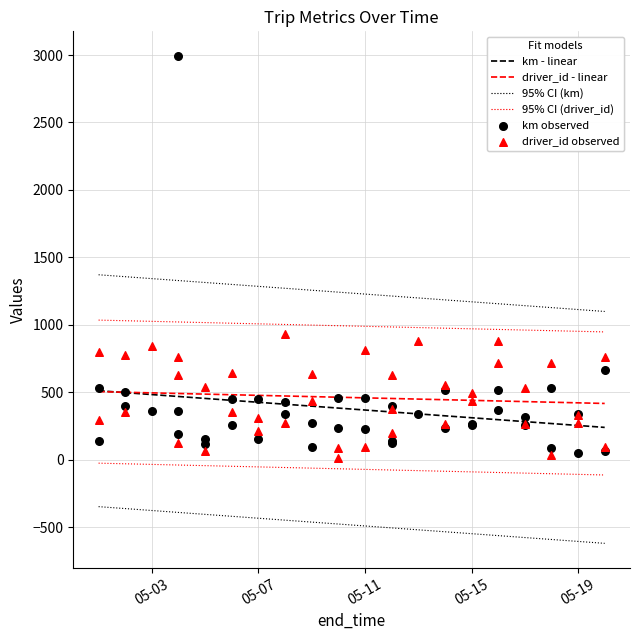

Which series contains the highest Y value?

km